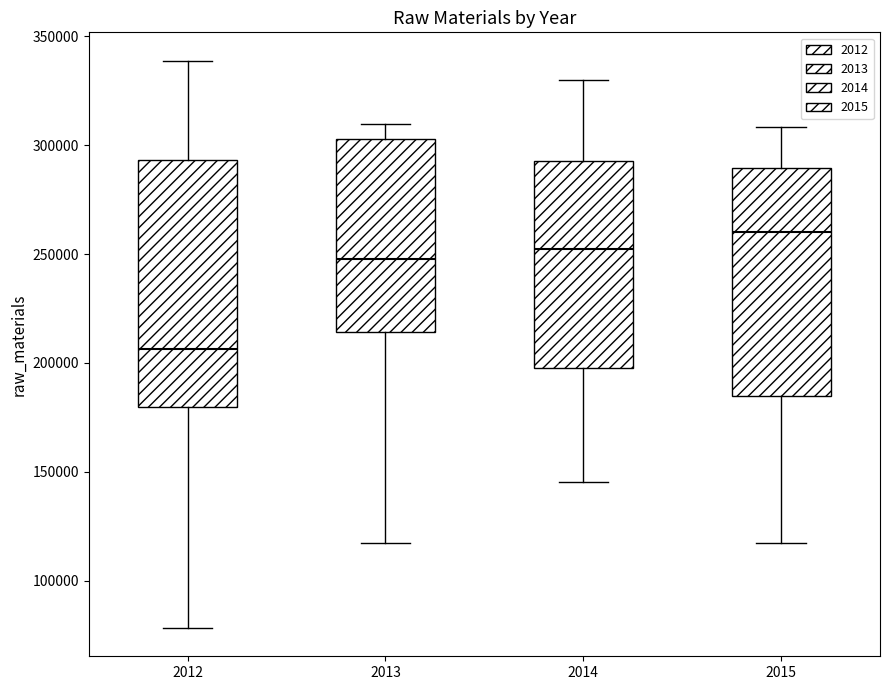

Reading left to right, transcribe this box plot: for each box, give where its median line is, the range the box spans, and where its two whiskers end, as read against the y-axis. The values are not printed on the chart, so give them approximately, as read against the axis.

2012: median 205000, box 180000 to 295000, whiskers 80000 to 340000
2013: median 250000, box 215000 to 305000, whiskers 115000 to 310000
2014: median 250000, box 200000 to 295000, whiskers 145000 to 330000
2015: median 260000, box 185000 to 290000, whiskers 115000 to 310000